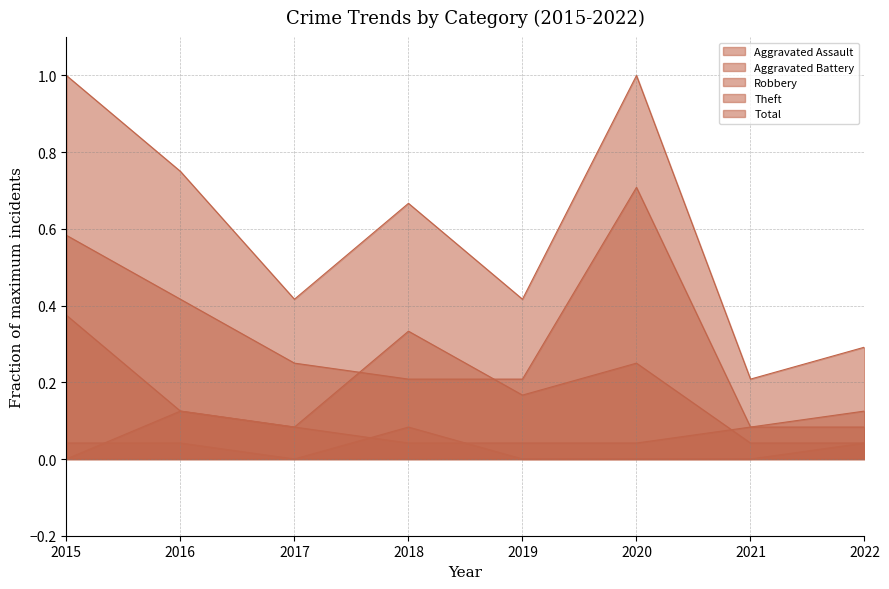

True or false: Total and Theft intersect in this chart.

False